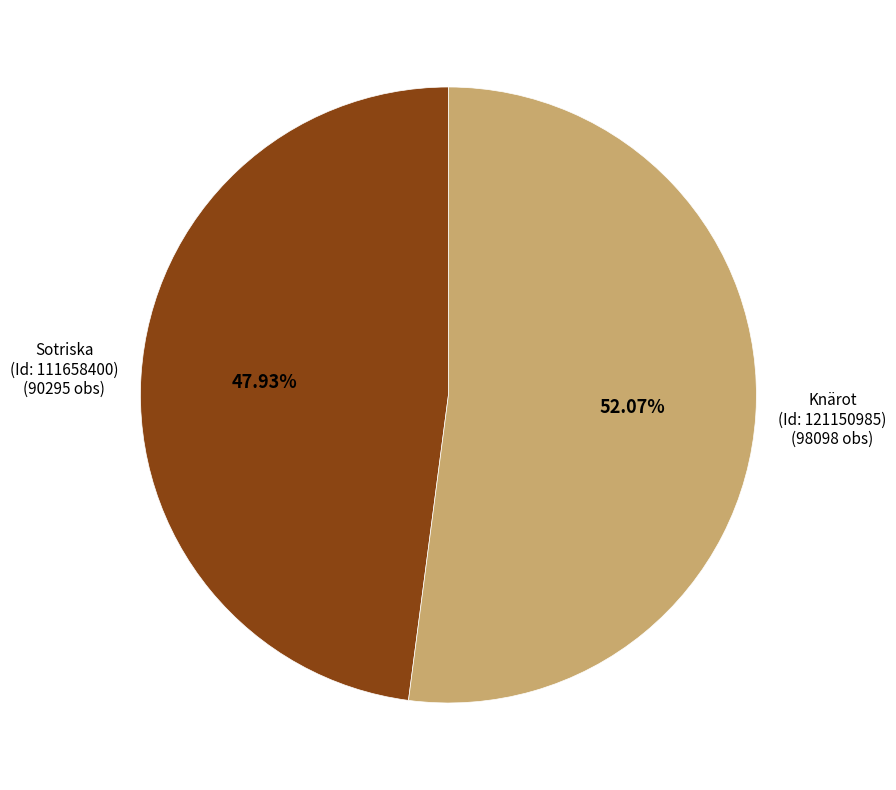

Count the number of slices in the pie.

2